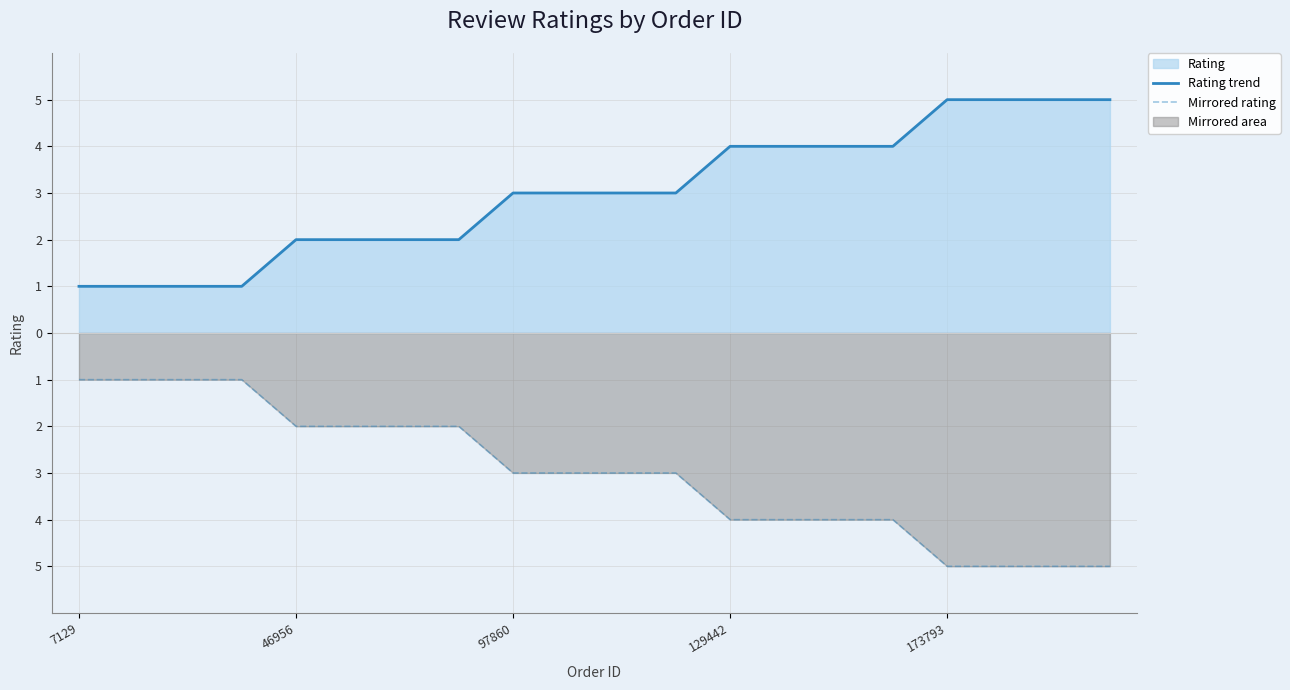

How many Rating trend values are between 2 and 4?

12